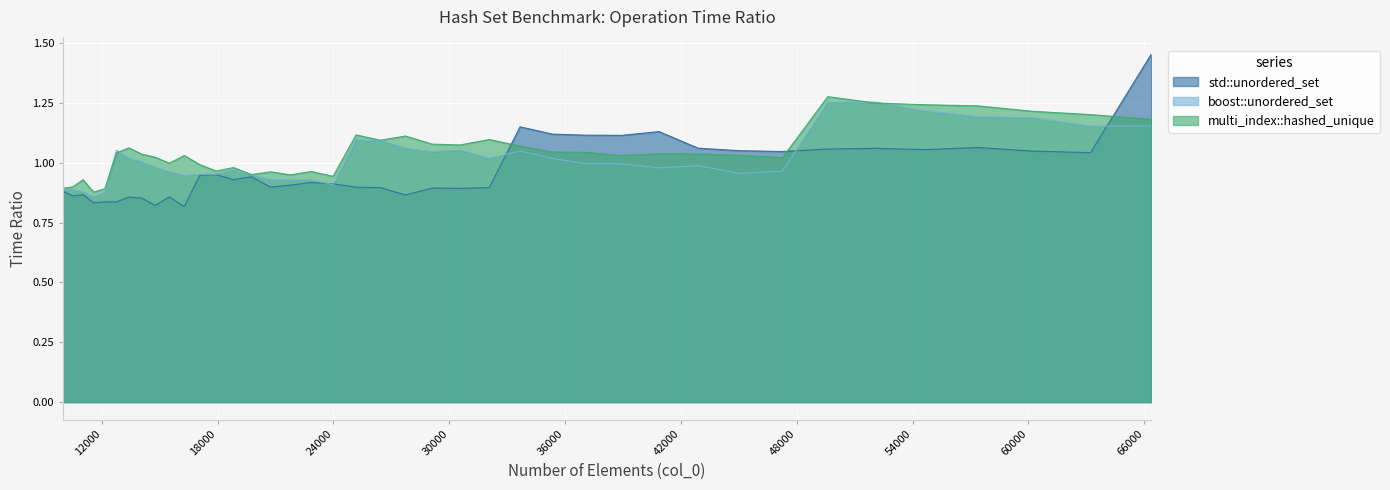

Rank the categories by multi_index::hashed_unique value from lowest to highest.

11576, 12154, 10000, 10500, 11025, 23980, 21764, 19753, 20734, 22845, 17927, 18818, 17078, 15498, 47258, 14763, 38930, 16269, 45022, 14063, 42892, 40863, 12760, 37089, 35335, 13396, 33664, 30555, 29110, 26421, 32072, 27733, 25171, 66357, 63216, 60223, 57372, 54656, 52069, 49605